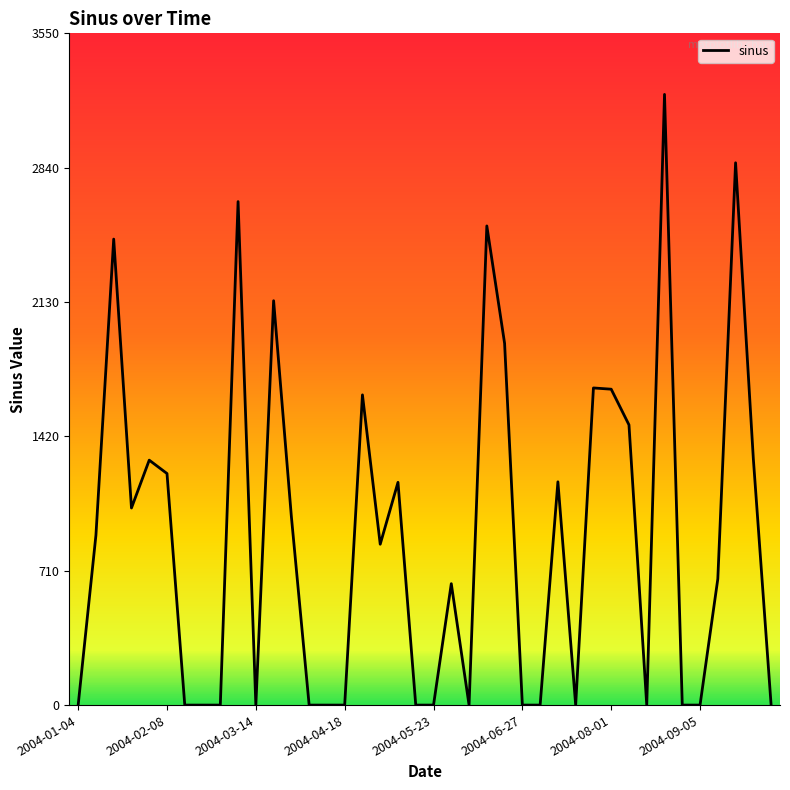

What is the greatest value displayed?

3227.6